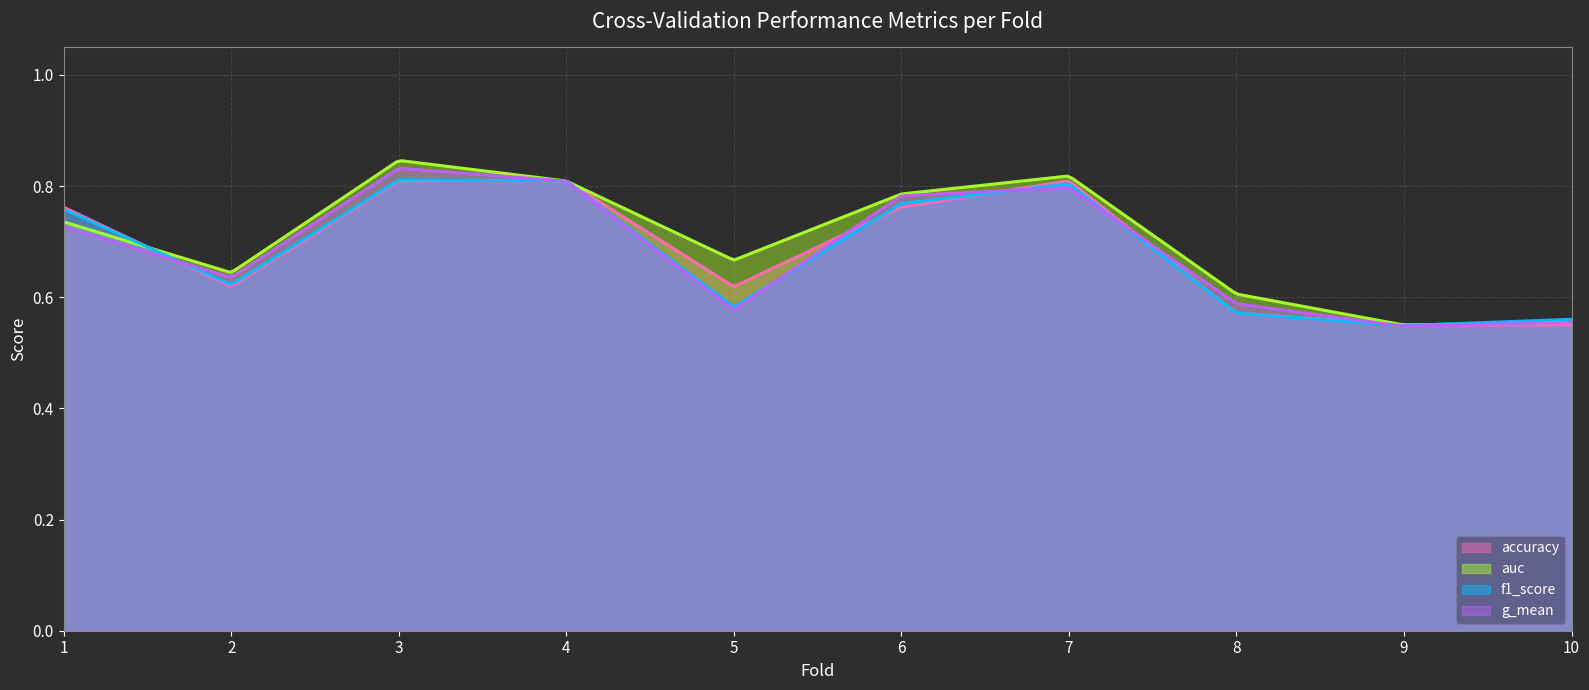

Between 4 and 2, which is larger?

4